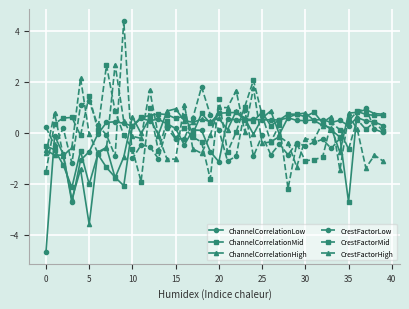

What is the value of the CrestFactorLow point at the 18th from the left?

0.6